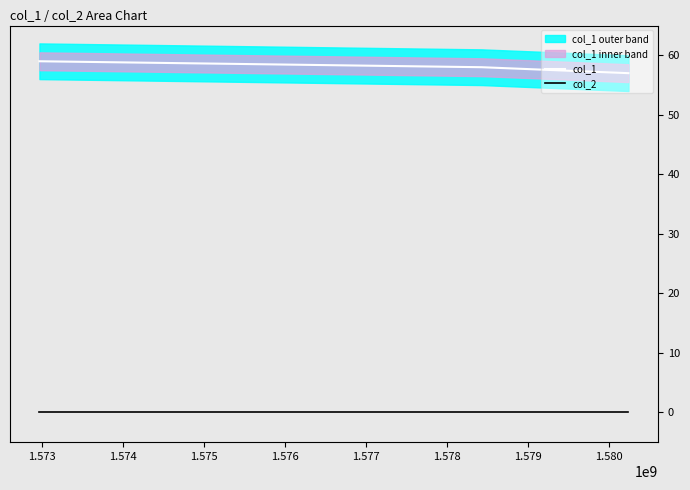

List the series in order of their peak value, highest first.

col_1, col_2